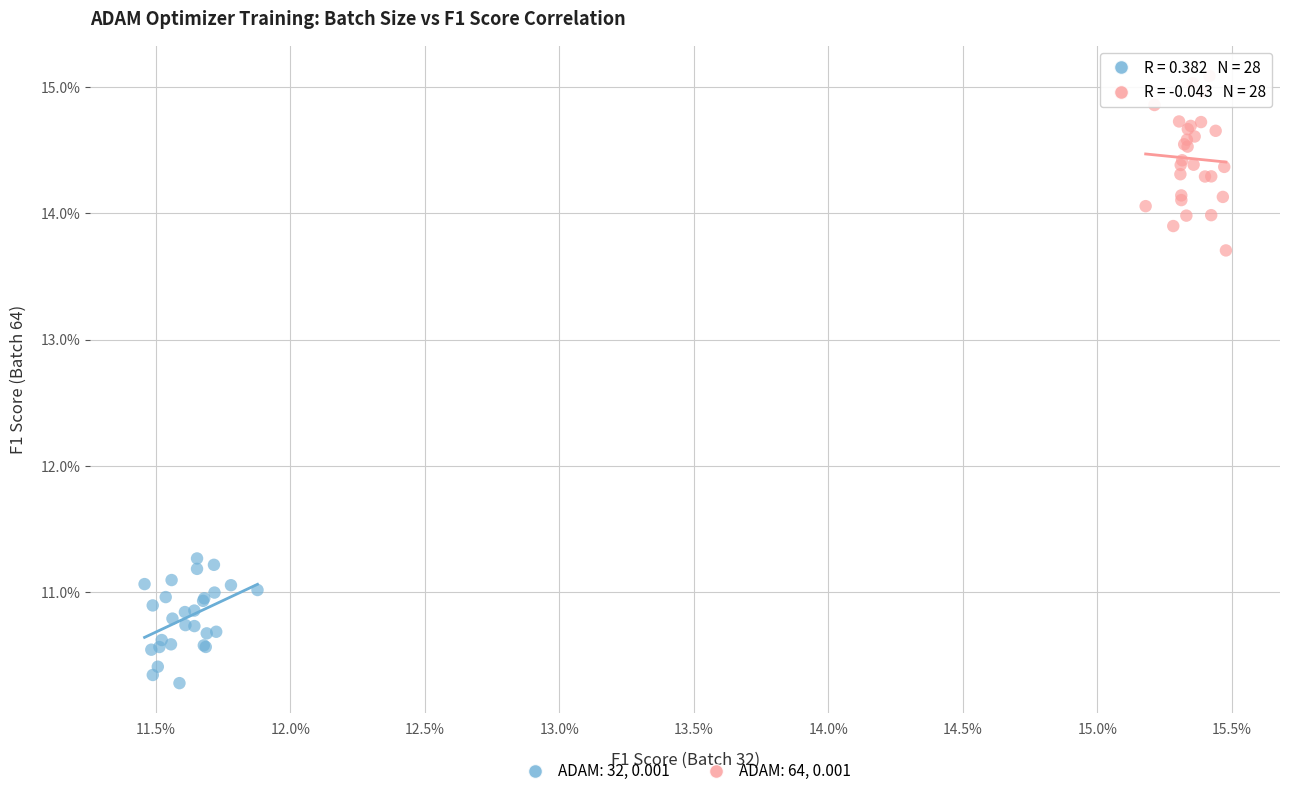

What are all the series names shown in the legend?

ADAM: 32, 0.001, ADAM: 64, 0.001